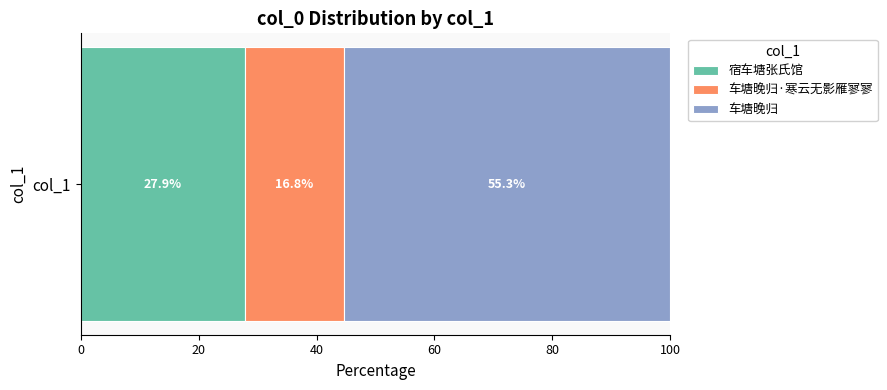

What is the approximate value of 宿车塘张氏馆 at col_1?

27.9